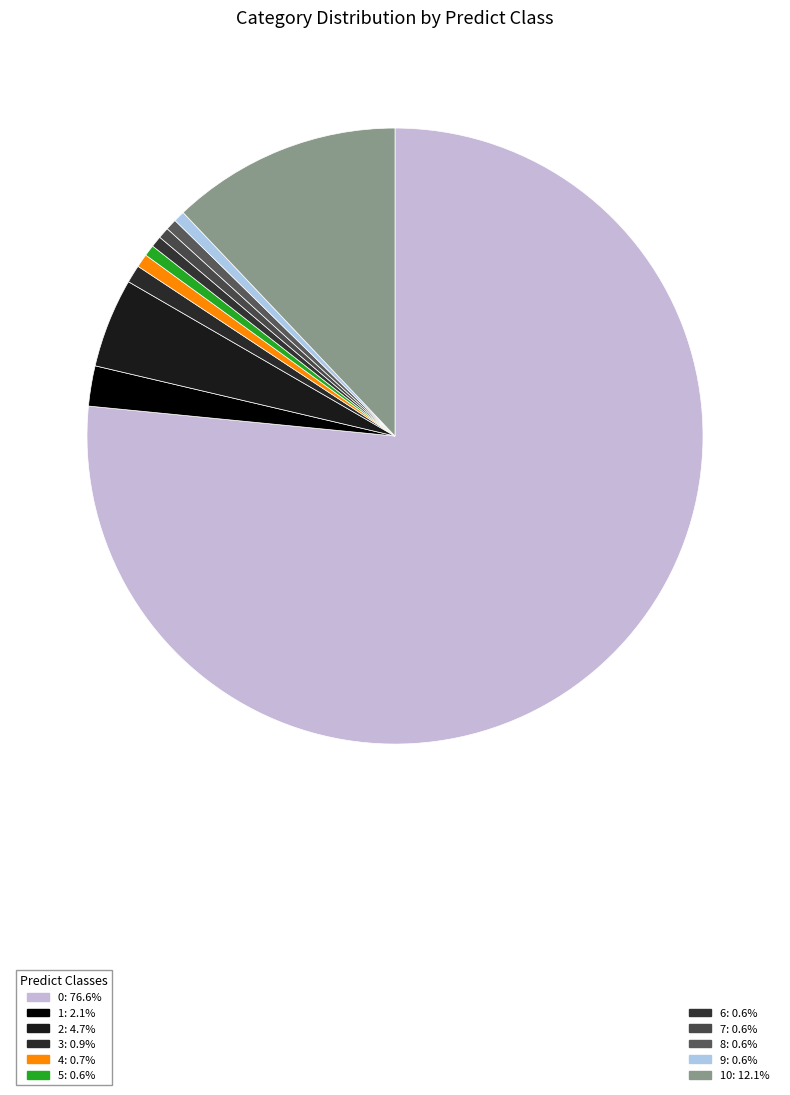

Count the number of slices in the pie.

11